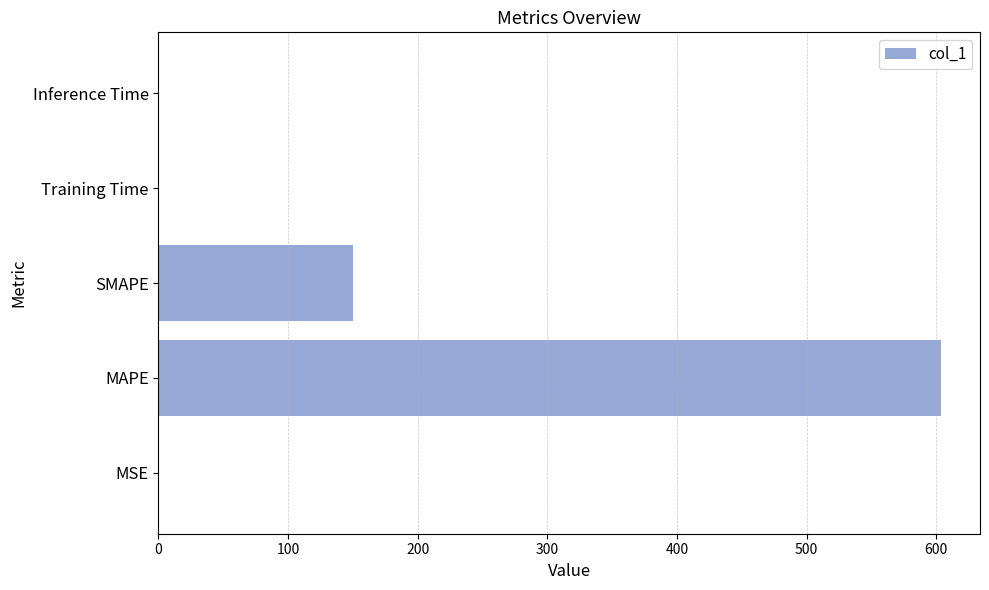

At which category does the chart reach its peak across all series?

MAPE